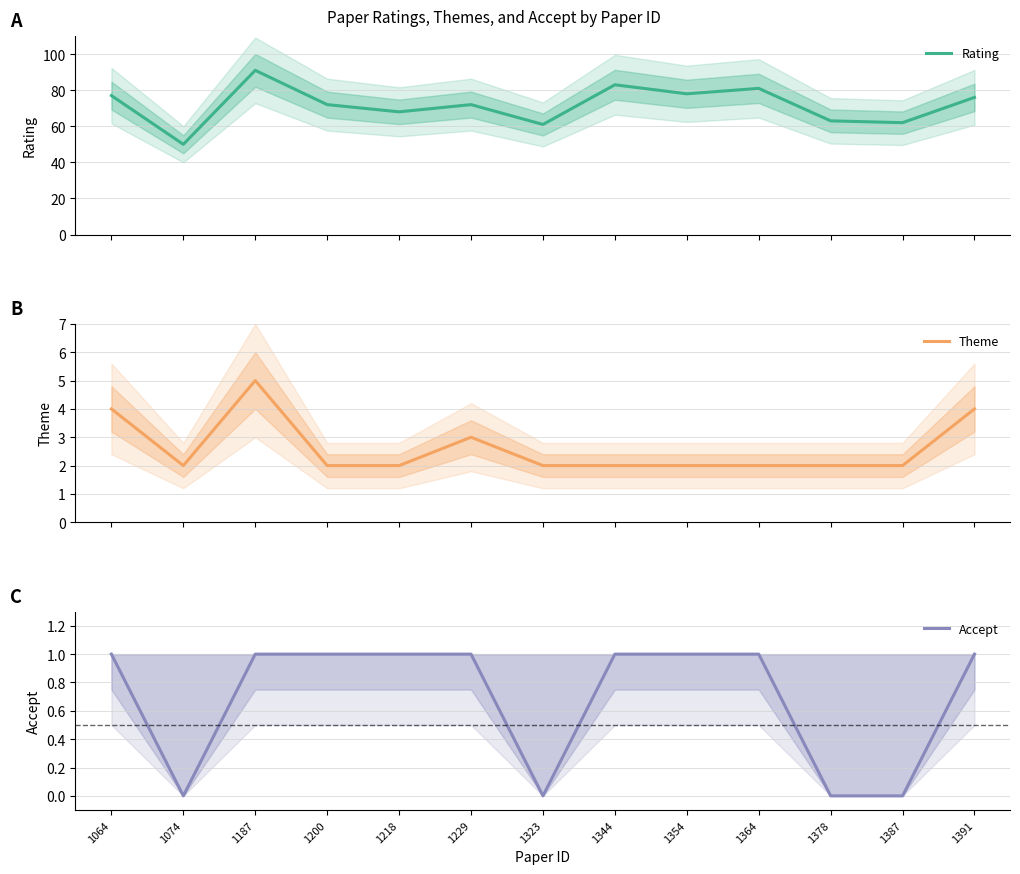

What is the maximum value shown in the chart?

91